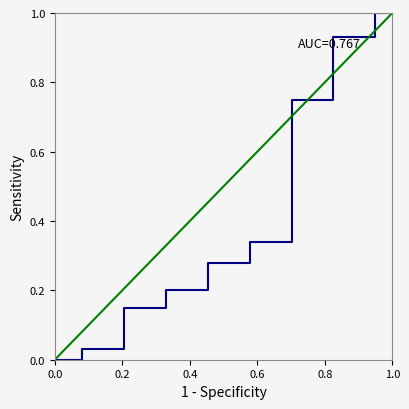

How many data points are above 0?

20